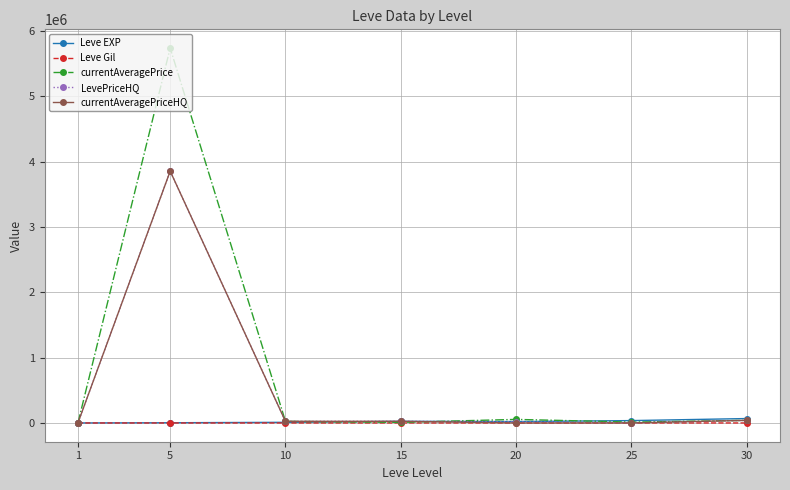

What are all the series names shown in the legend?

Leve EXP, Leve Gil, currentAveragePrice, LevePriceHQ, currentAveragePriceHQ